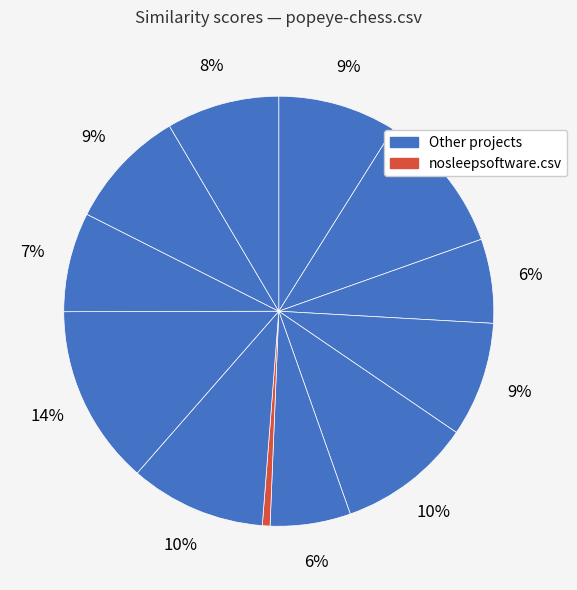

Count the number of slices in the pie.

12